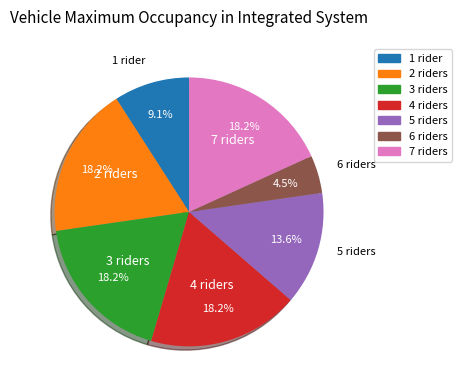

Does any single category account for the majority?

No